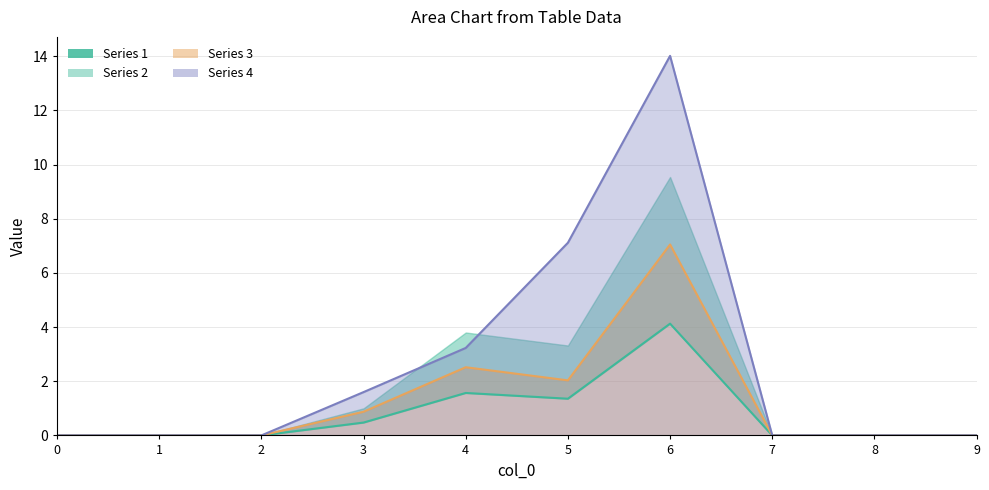

Between 1 and 0, which is larger?

1